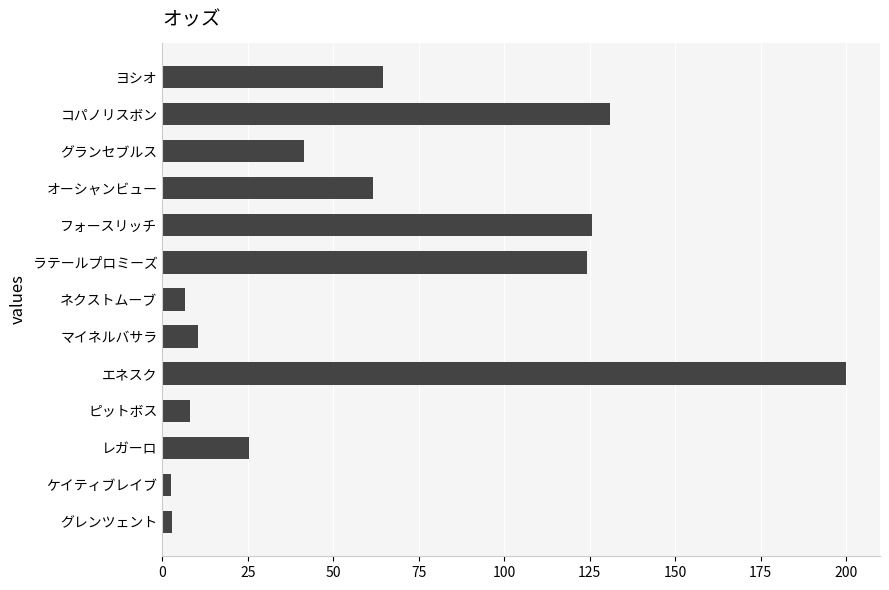

What is the greatest value displayed?

199.9